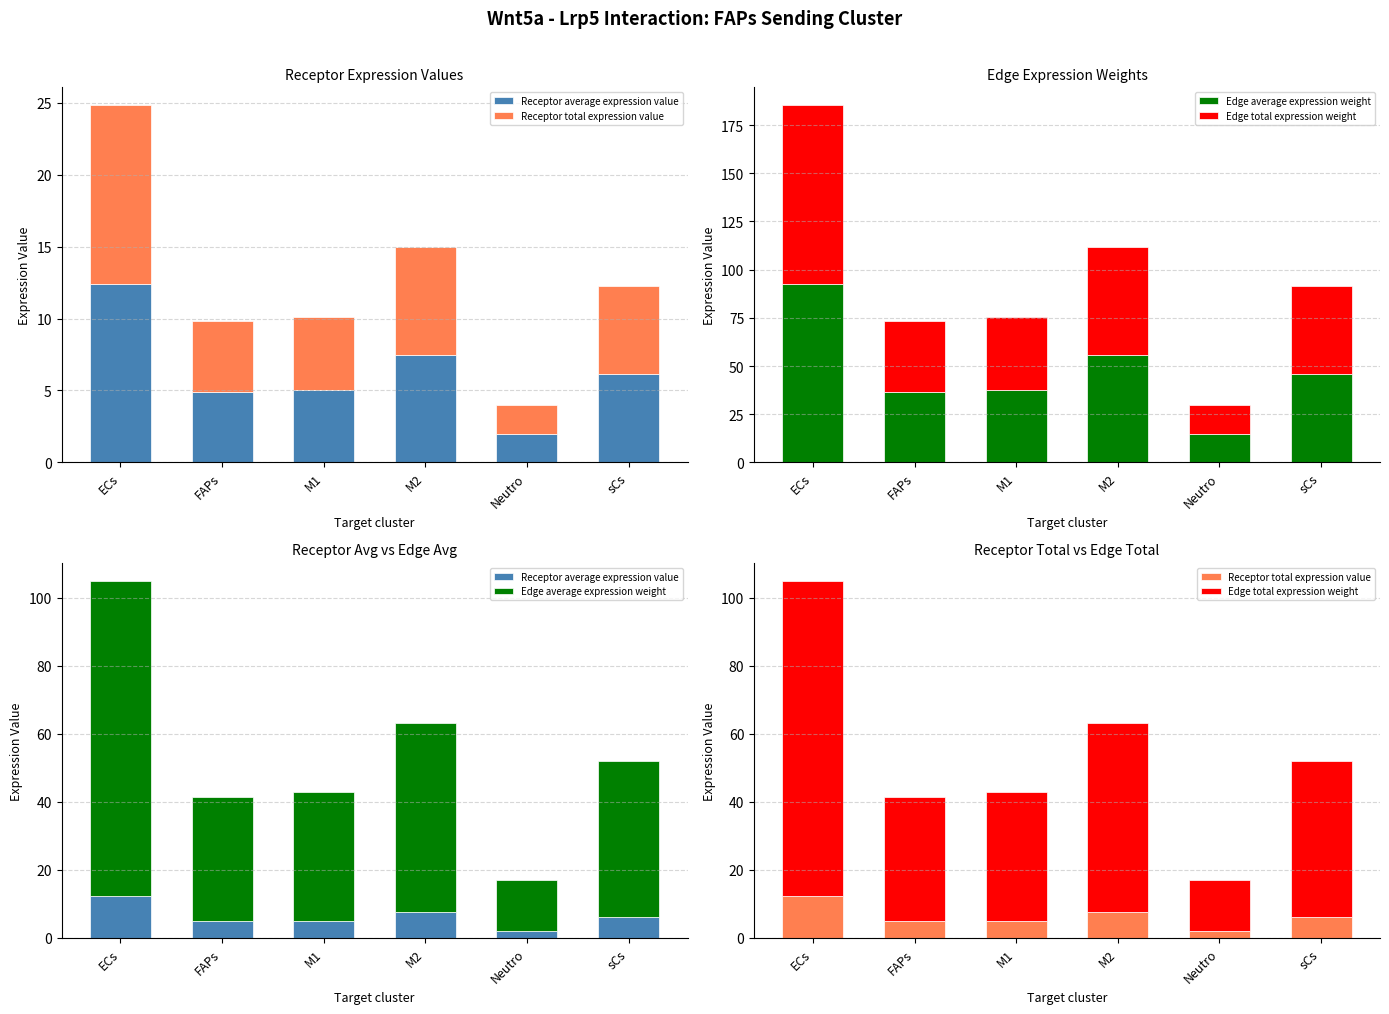

At which label does Edge total expression weight reach its peak?

ECs